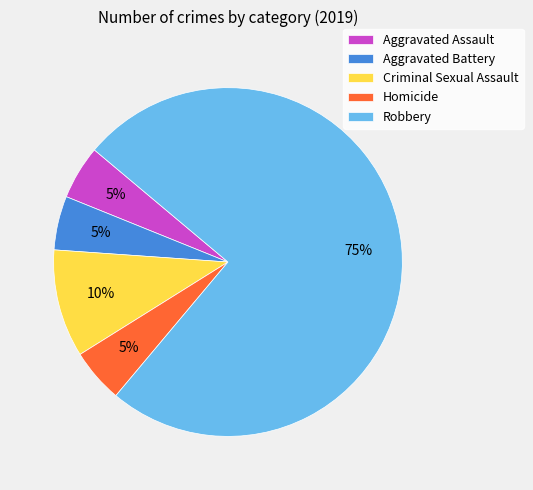

How many segments does this pie chart have?

5